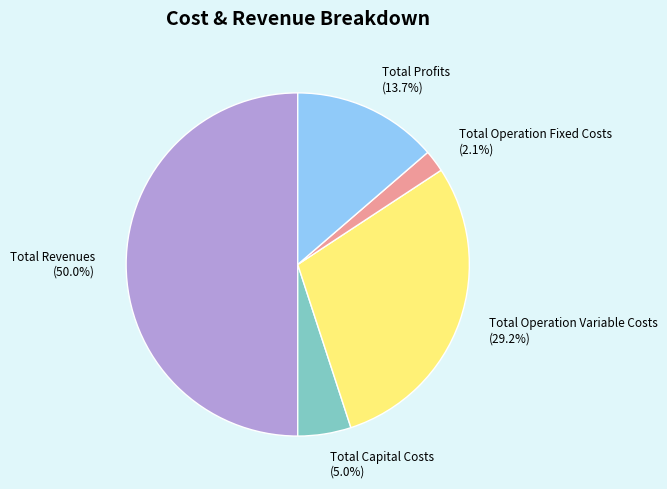

How much of the chart is everything except Total Revenues?

50.0%